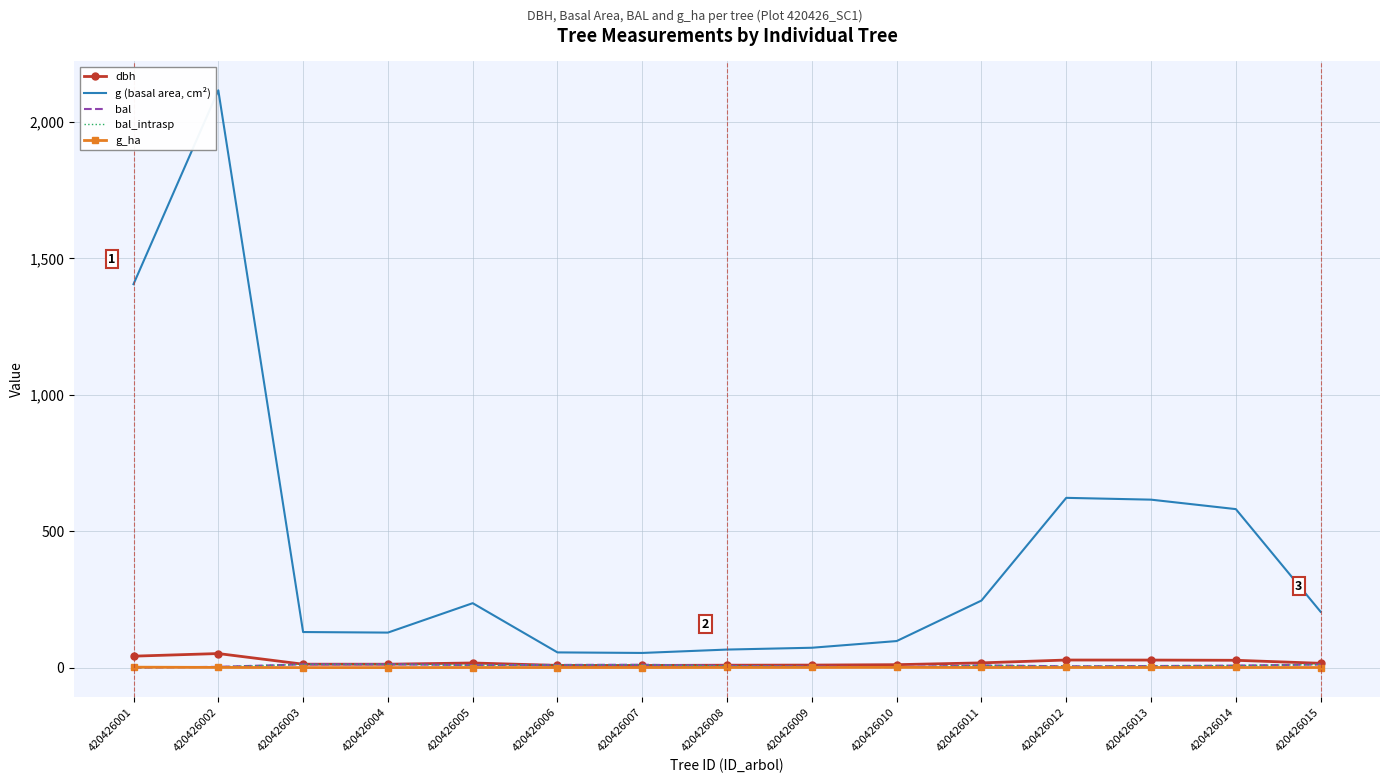

What is the average value of the bal_intrasp series?

7.4